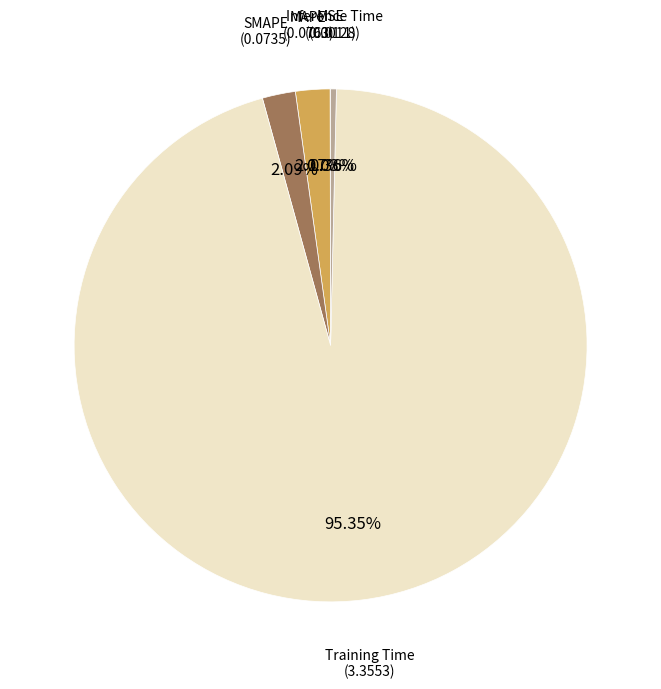

To the nearest percent, what is the average slice percentage?

20%